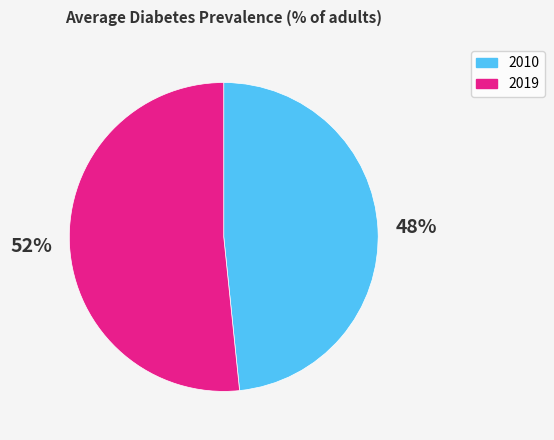

Which has a higher value, 2010 or 2019?

2019